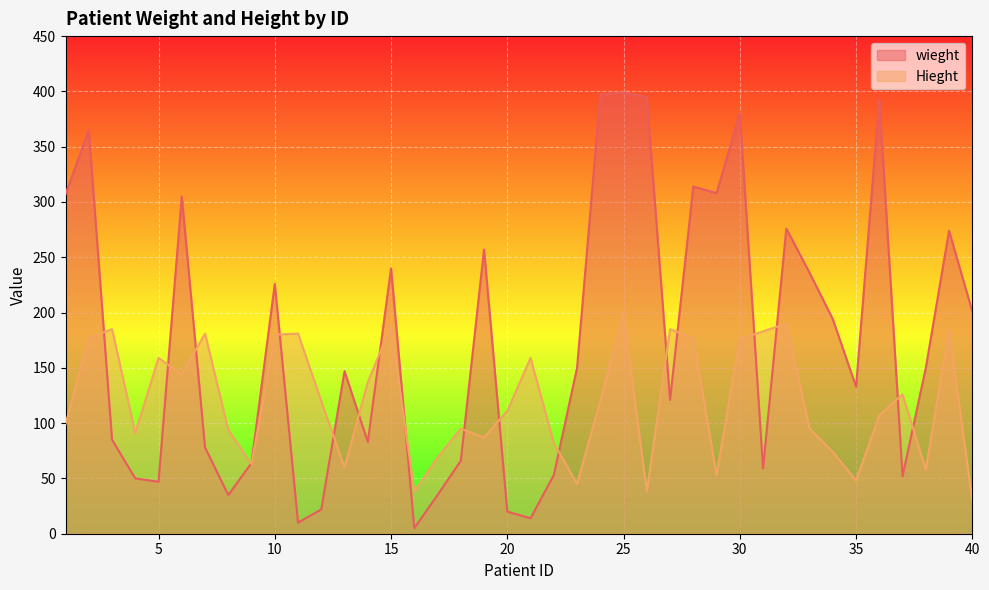

What are all the series names shown in the legend?

wieght, Hieght